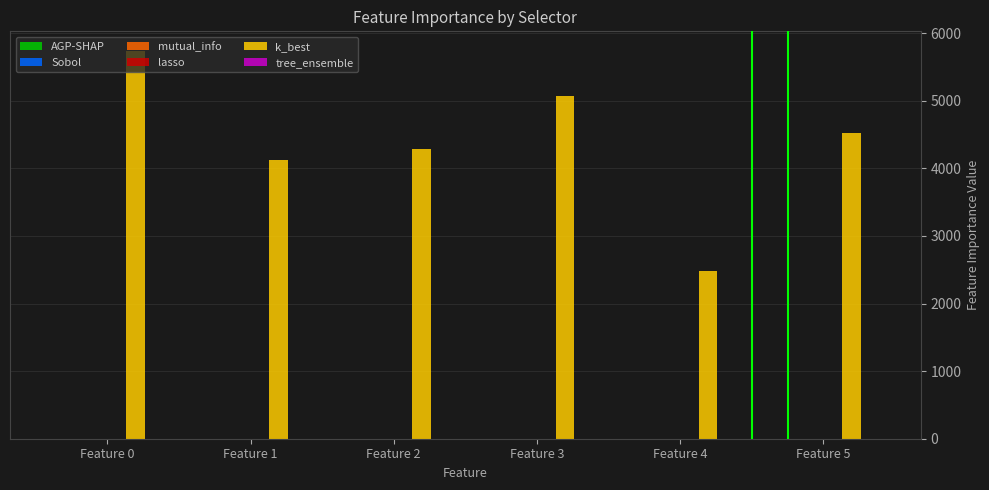

How many data points does each series have?

6